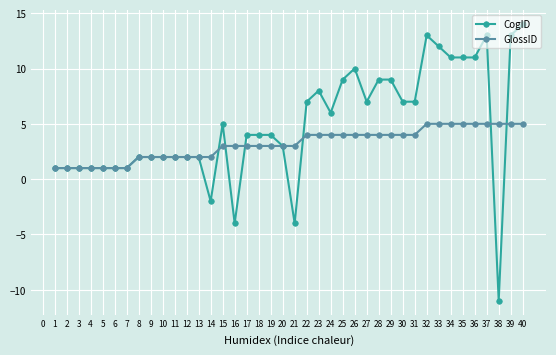

What is the difference between the highest and lowest values at 38?

16